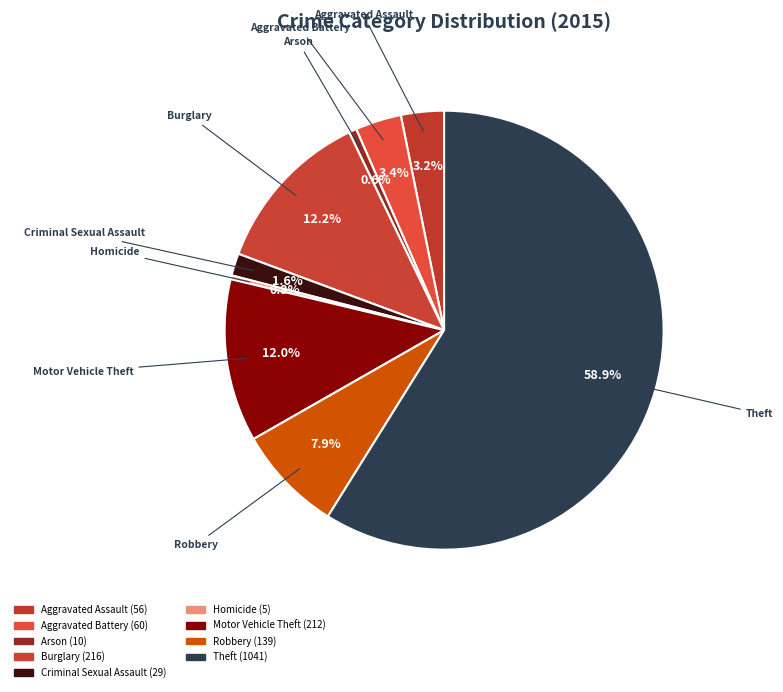

To the nearest percent, what is the difference between the largest and smallest slice percentages?

59%